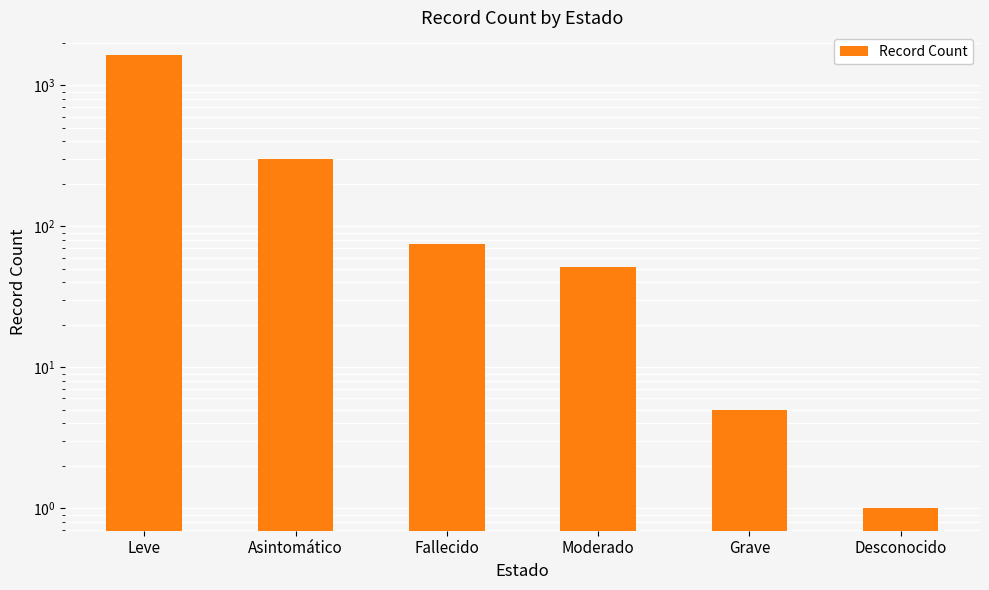

At which label is the value closest to 822?

Asintomático